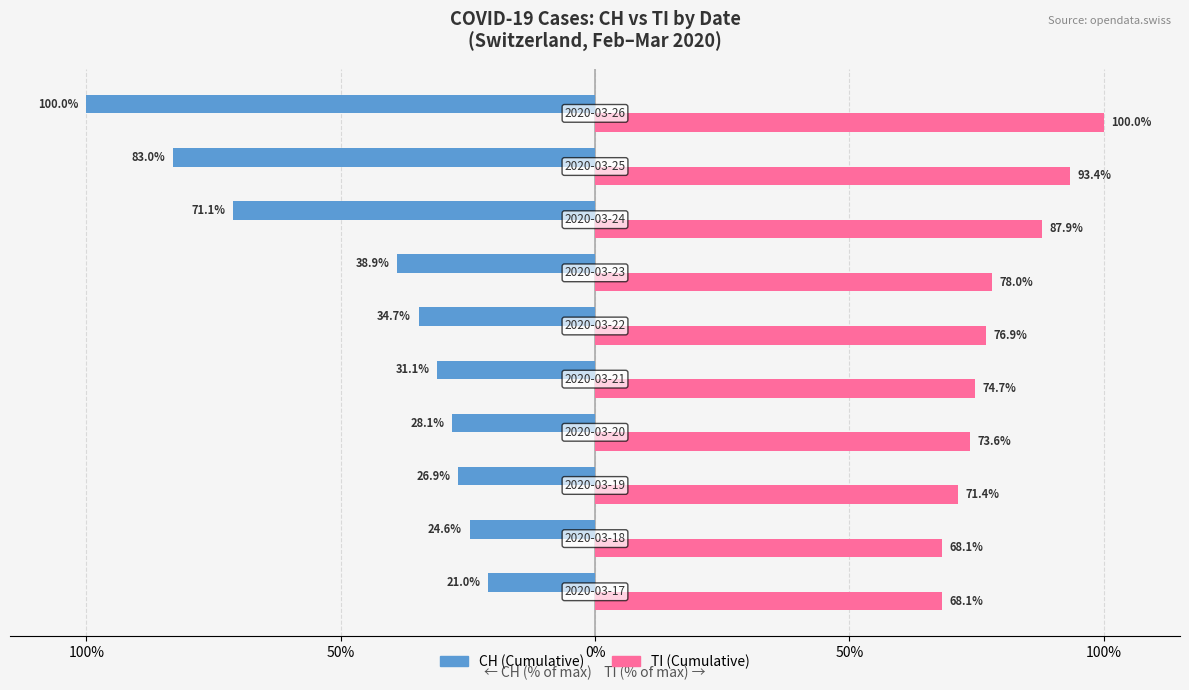

Reading left to right, transcribe all the data shown in this chart.

CH: -21.0	-24.6	-26.9	-28.1	-31.1	-34.7	-38.9	-71.1	-83.0	-100.0
TI: 68.1	68.1	71.4	73.6	74.7	76.9	78.0	87.9	93.4	100.0